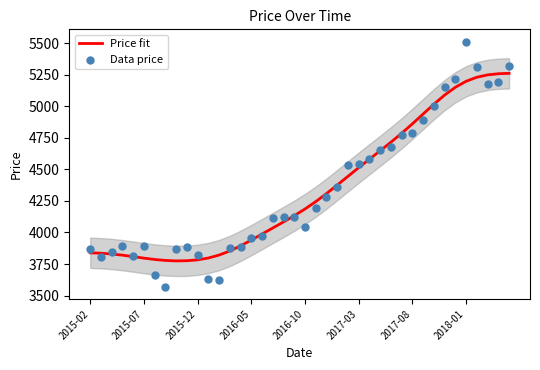

Which series has the largest total across all categories?

Price fit